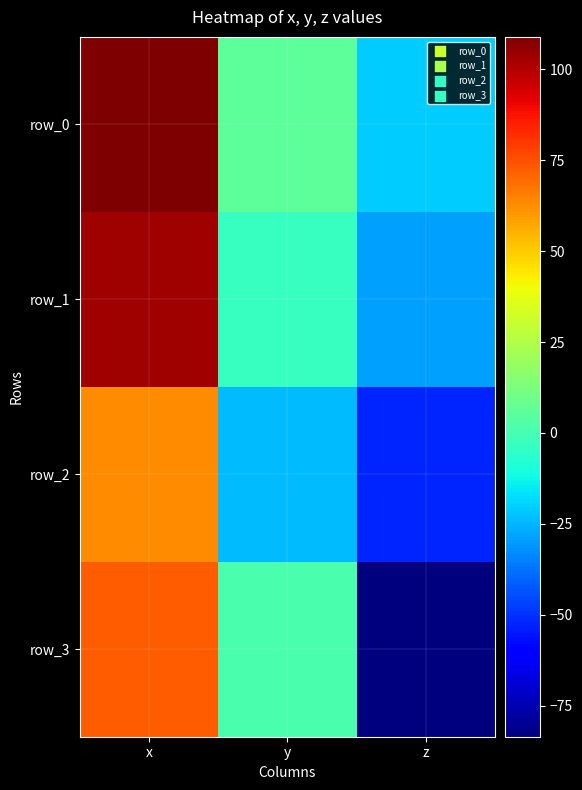

What is the difference between the highest and lowest values at z?

62.6